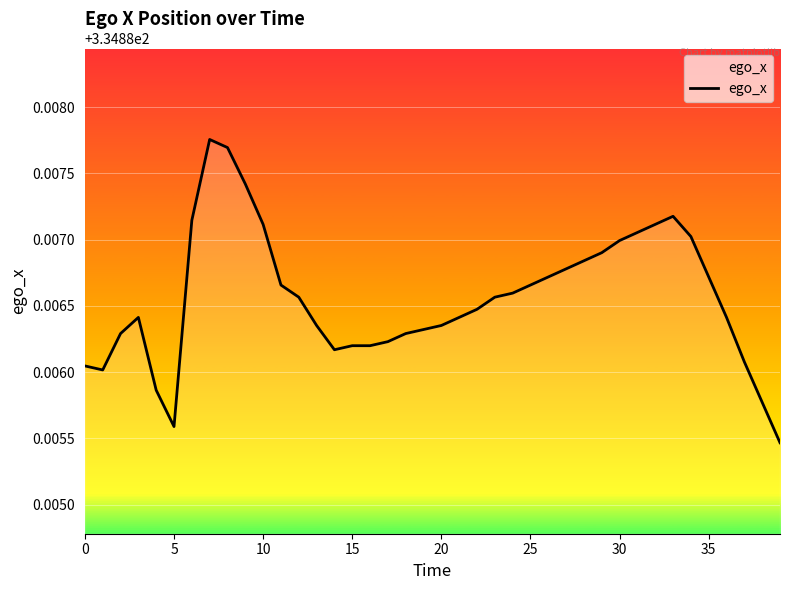

How many lines are shown in the chart?

1